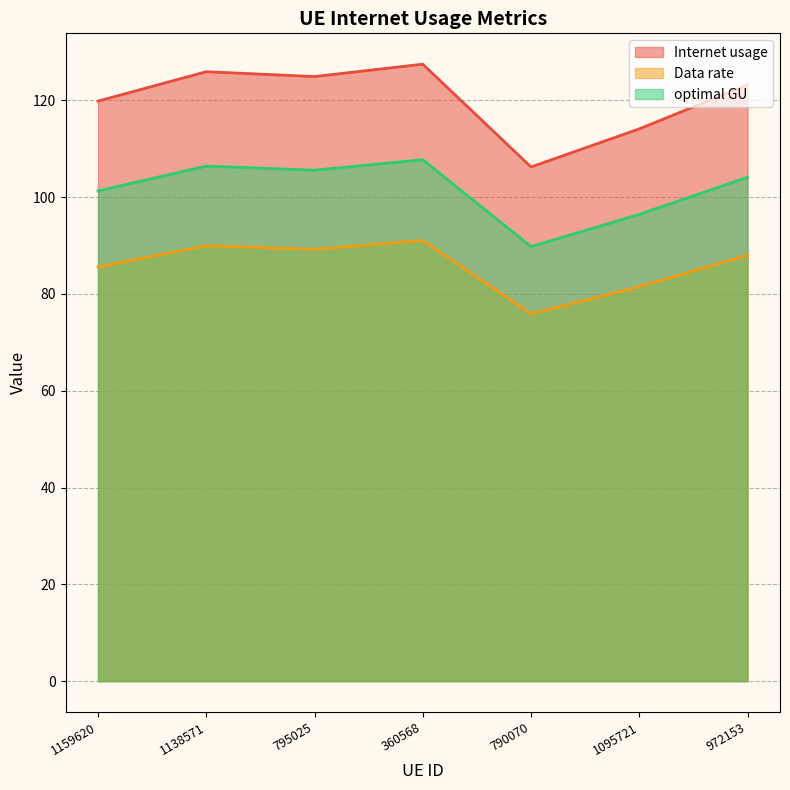

True or false: Internet usage and optimal GU intersect in this chart.

False